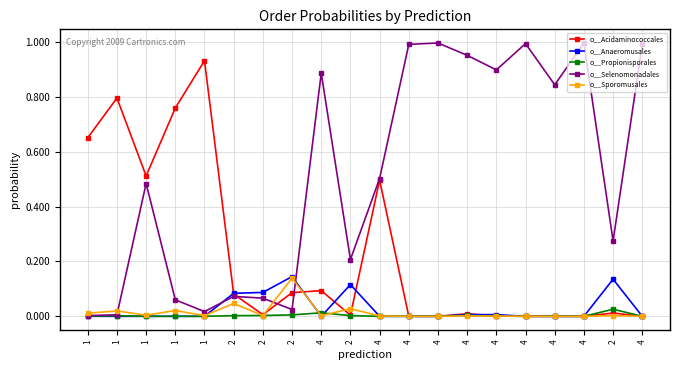

How many lines are shown in the chart?

5